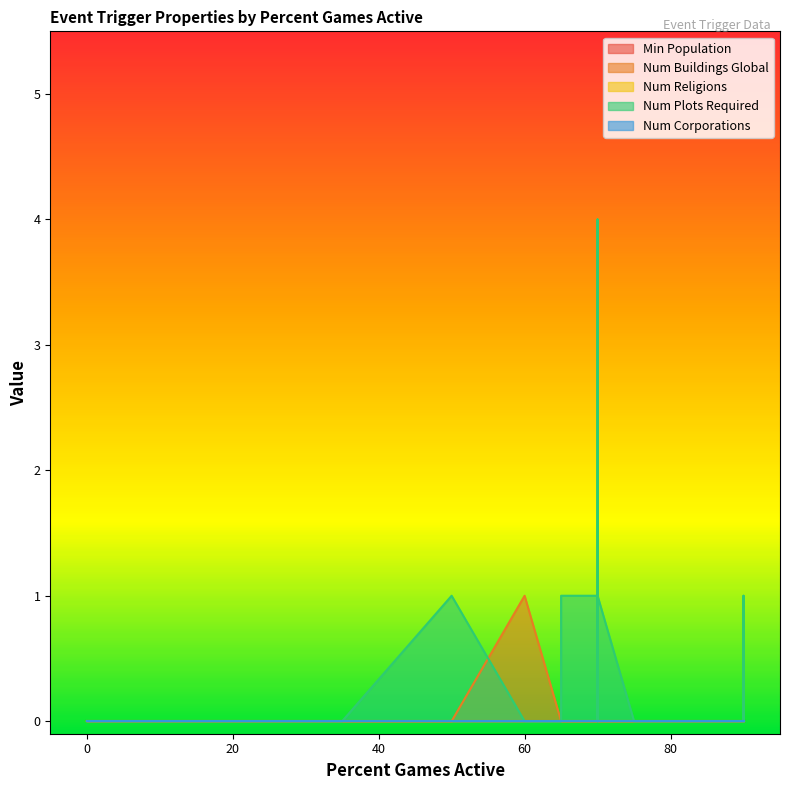

Which series changed the most between 70 and 80?

Num Plots Required